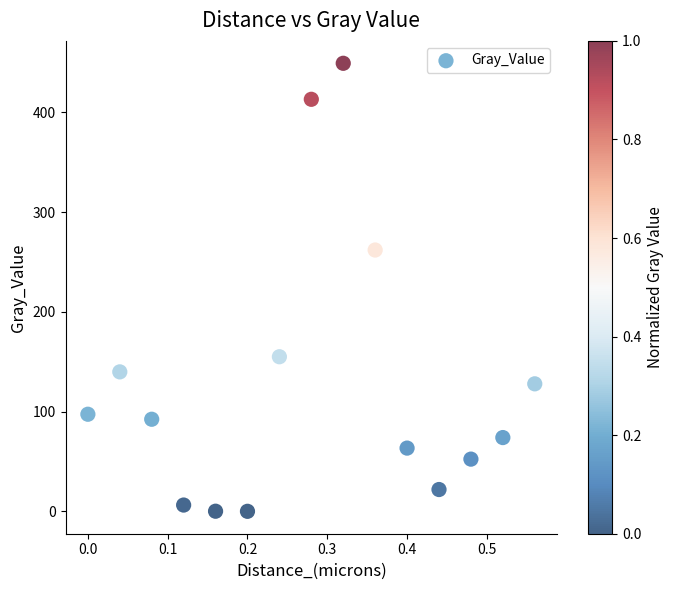

What is the range of X values (max minus min)?

0.6